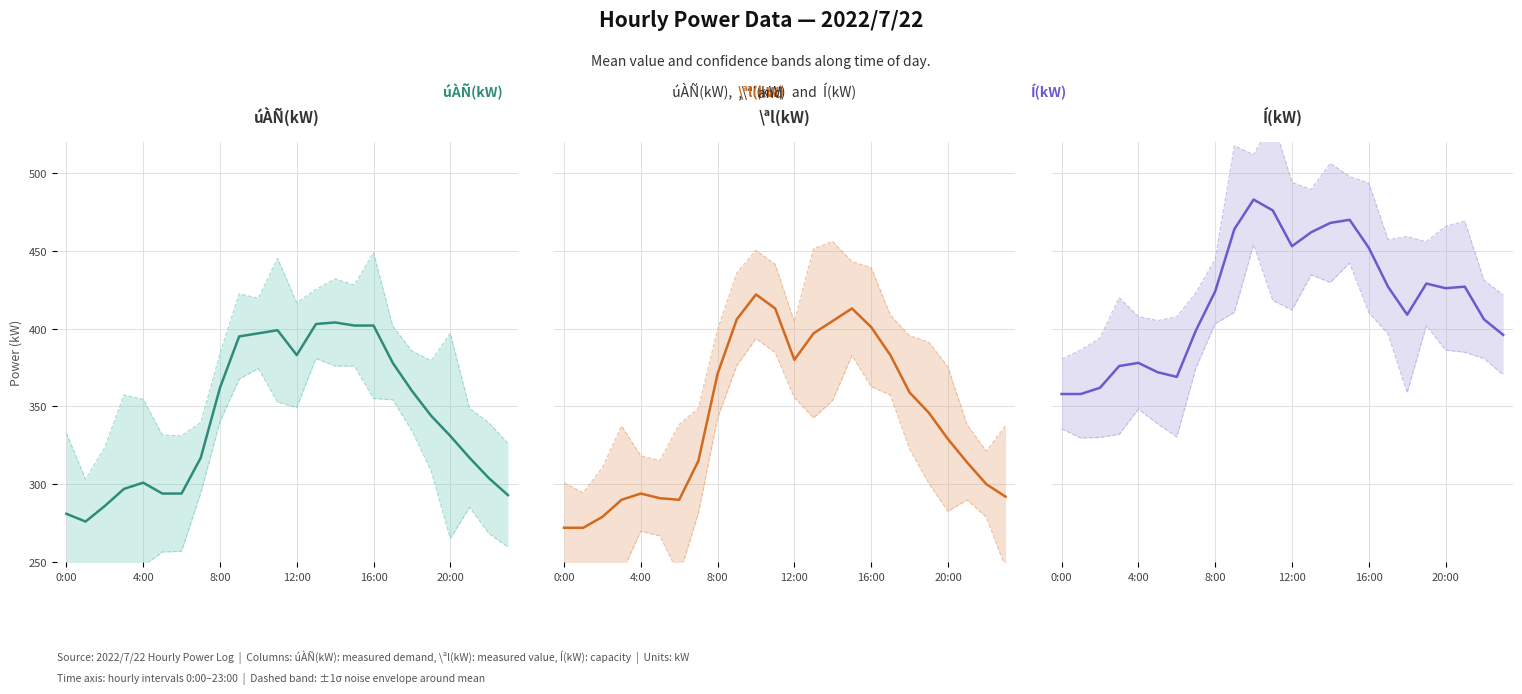

True or false: Í(kW) and úÀÑ(kW) intersect in this chart.

False